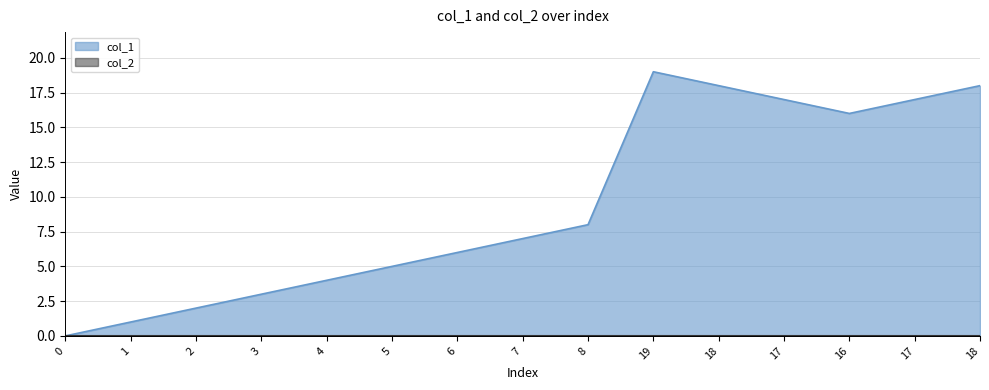

Reading left to right, what are all the values shown in this chart?

0=0	1=1	2=2	3=3	4=4	5=5	6=6	7=7	8=8	19=19	18=18	17=17	16=16	17=17	18=18